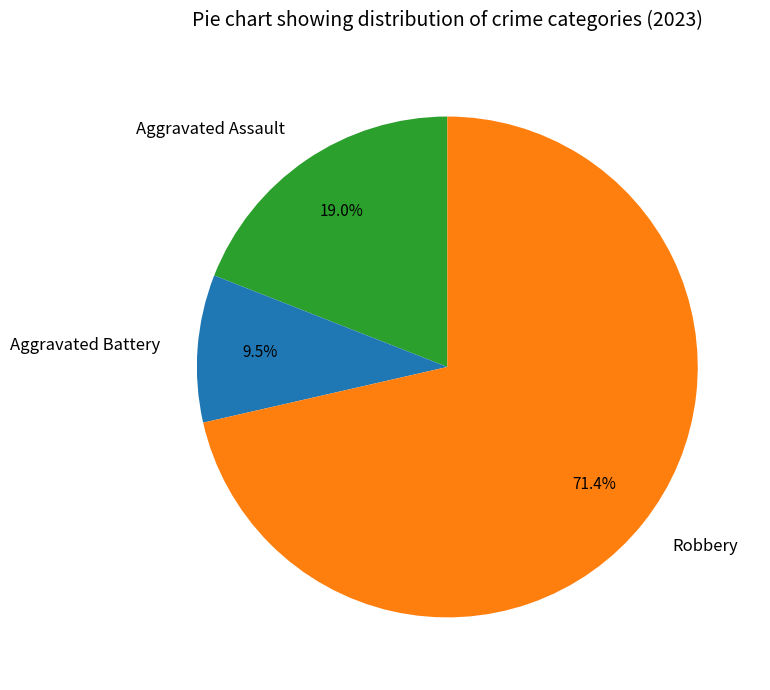

To the nearest percent, what is the average slice percentage?

33%